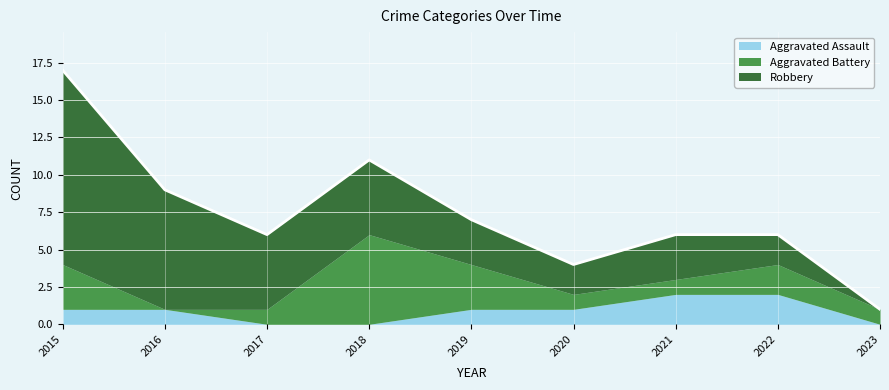

After their last crossing, which series has the higher values: Aggravated Assault or Aggravated Battery?

Aggravated Battery